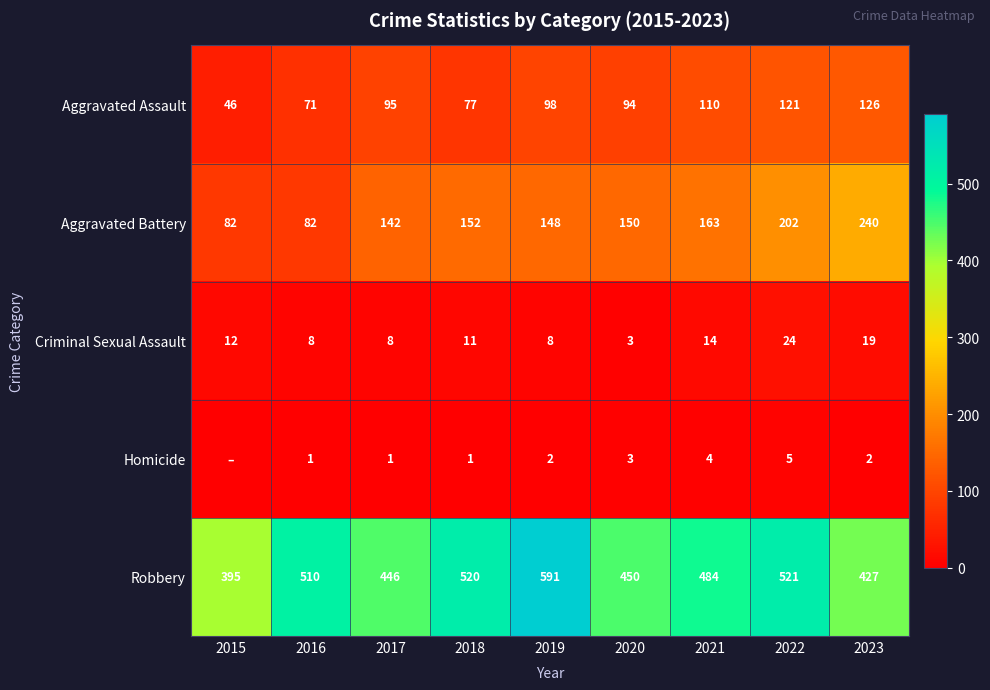

What is the difference between the highest and lowest values at 2020?

447